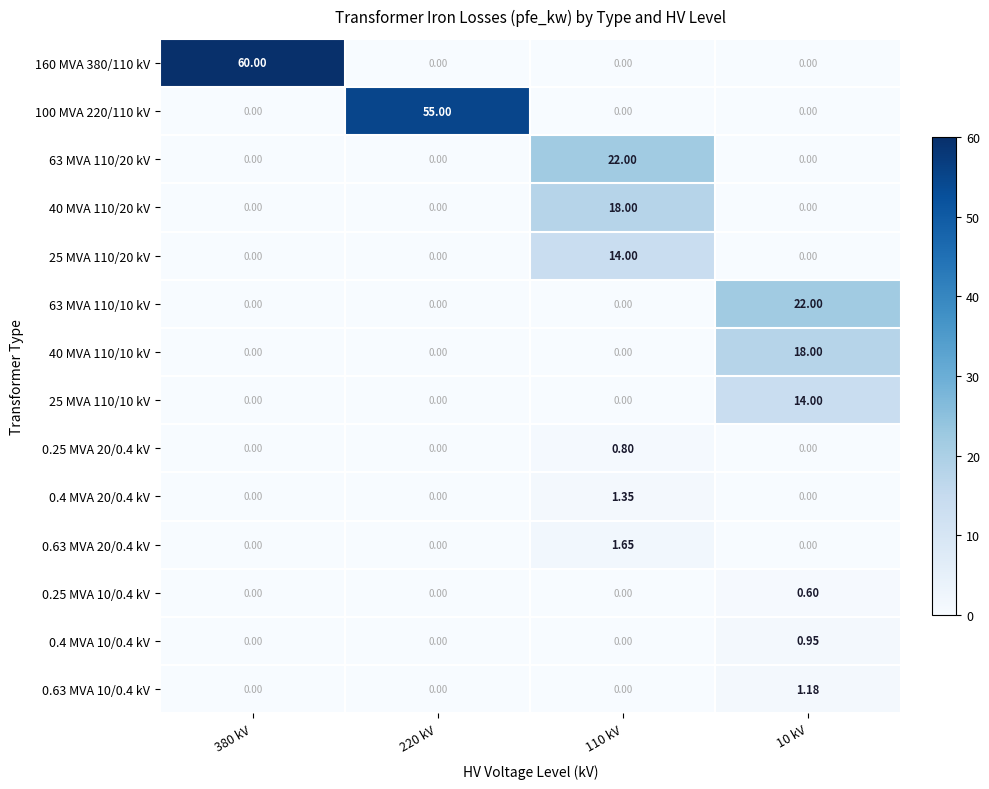

How many data points does each series have?

4